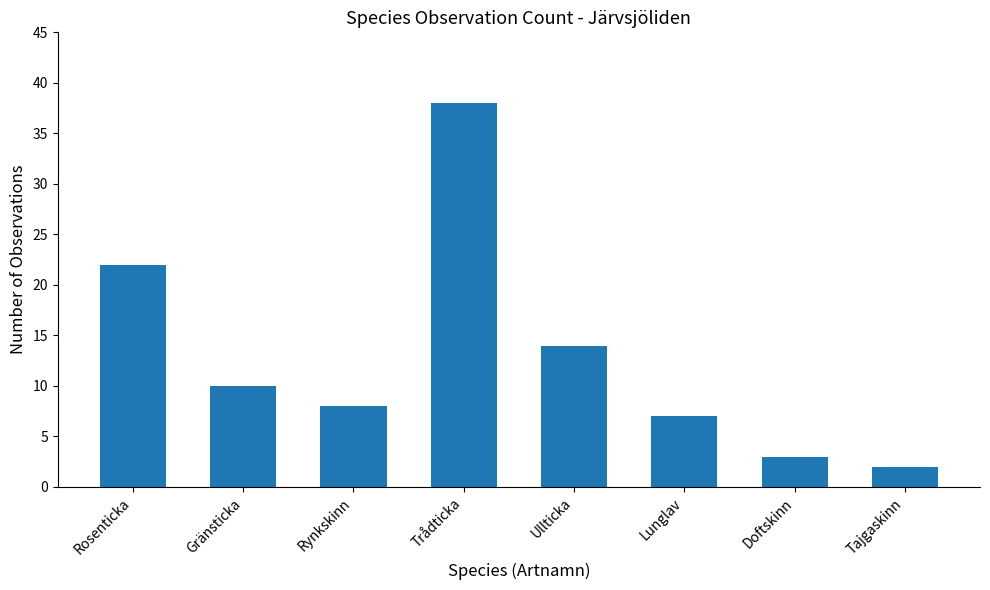

What is the difference between the second highest and minimum values?

20